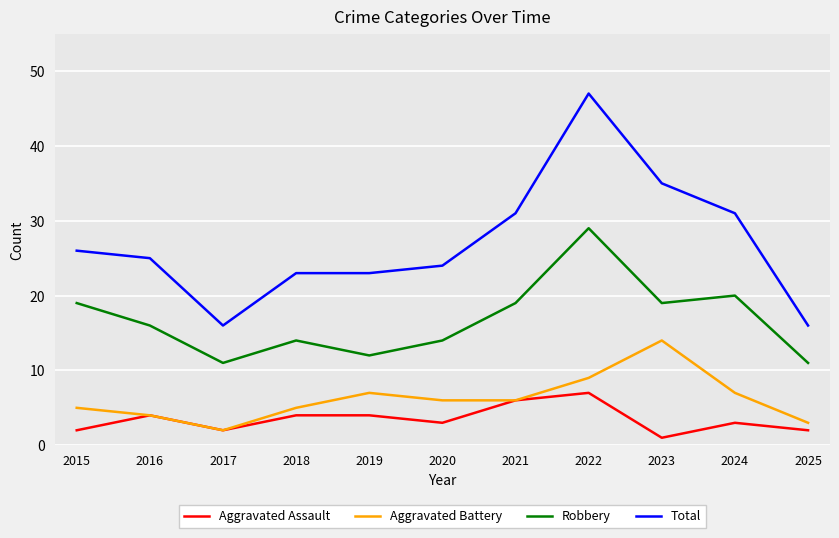

The value of Total at 2025 is 24. True or false?

False